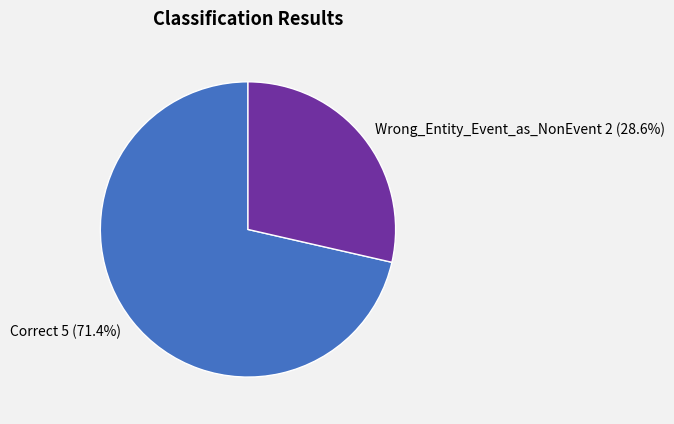

Rank the categories by value from lowest to highest.

Wrong_Entity_Event_as_NonEvent, Correct